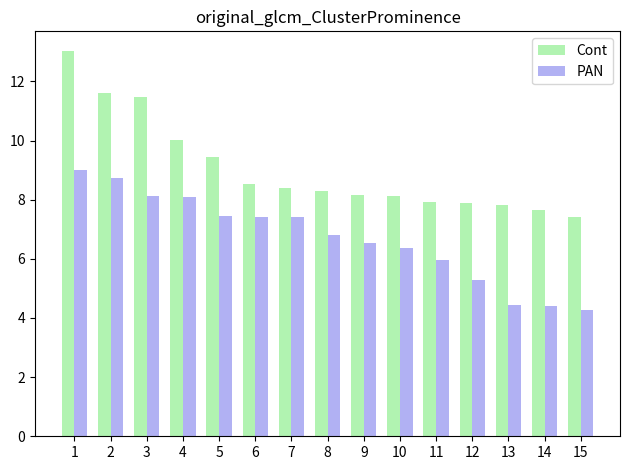

What is the sum of all PAN values?

100.3